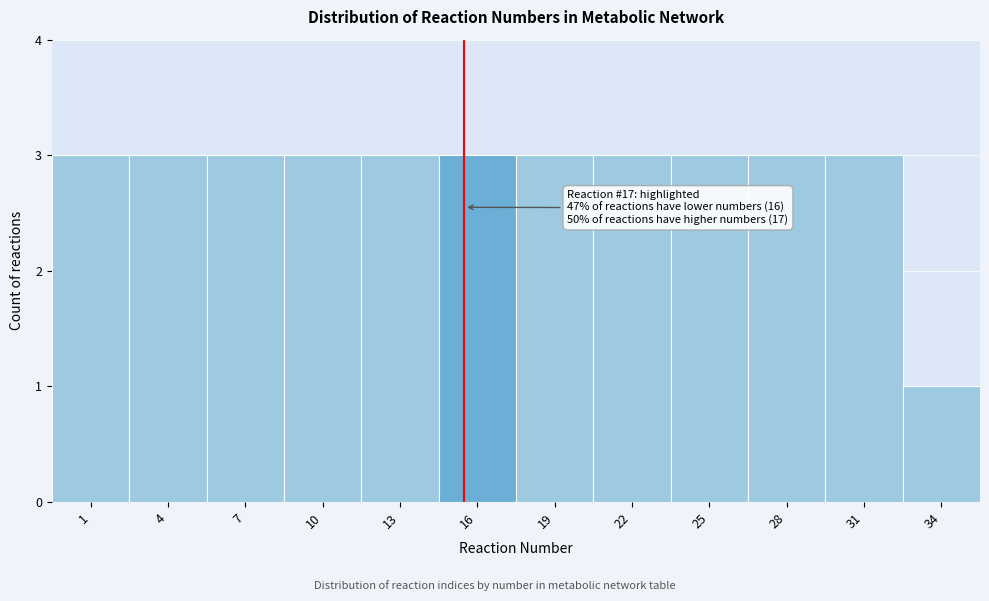

Reading left to right, transcribe all the data shown in this chart.

3	3	3	3	3	3	3	3	3	3	3	1